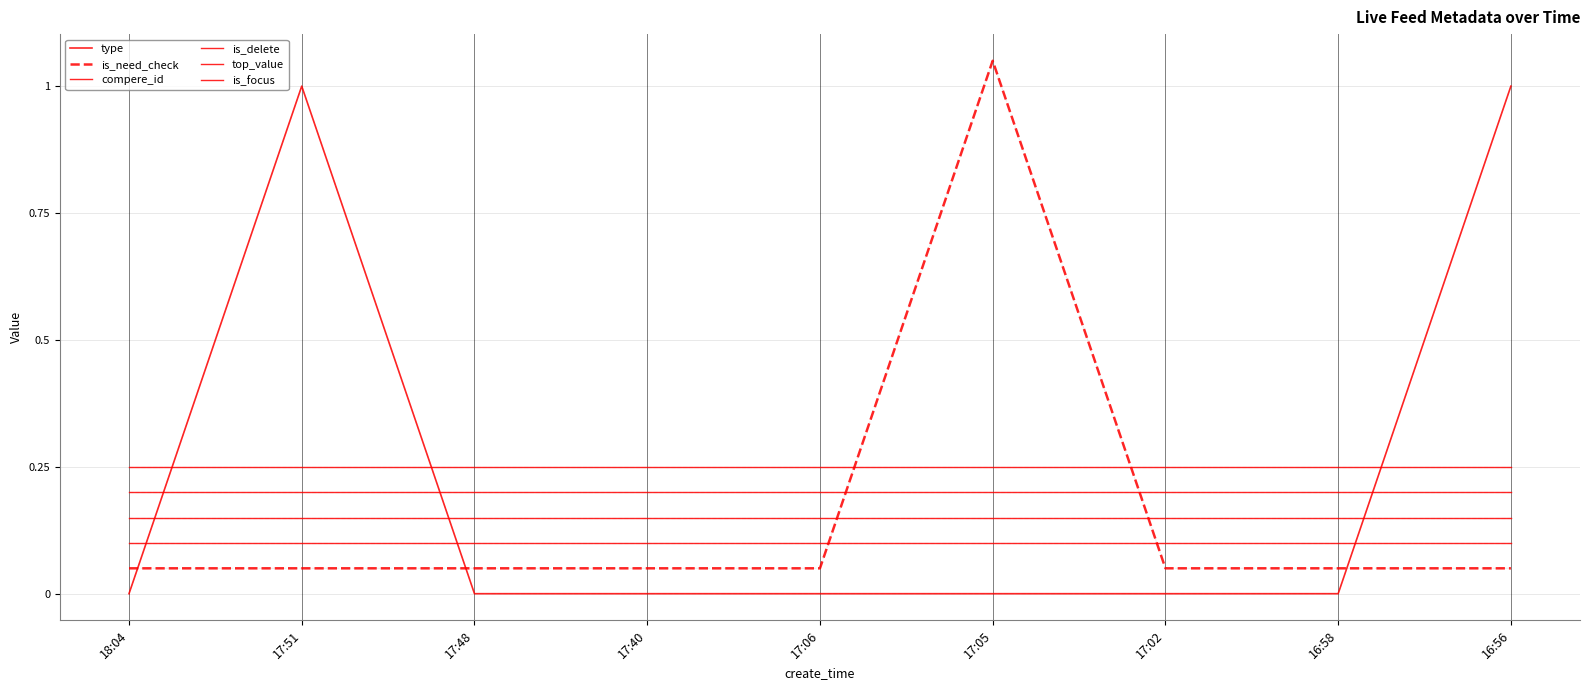

At how many categories does at least one series exceed 0?

9